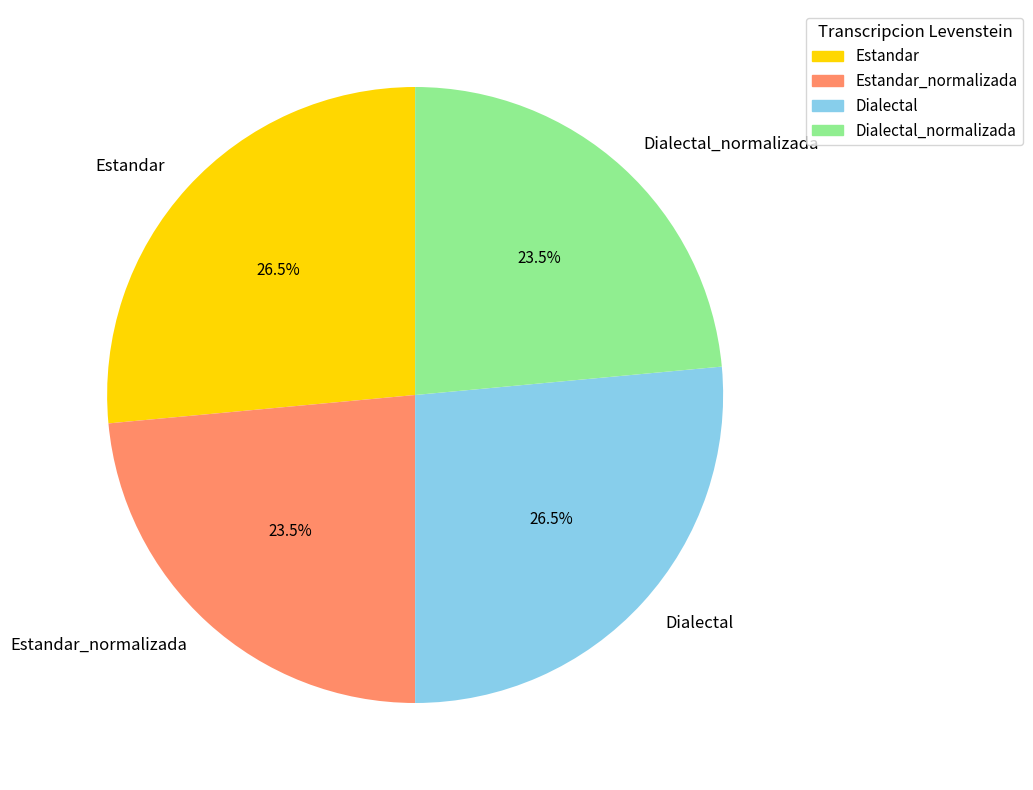

Does any single category account for the majority?

No